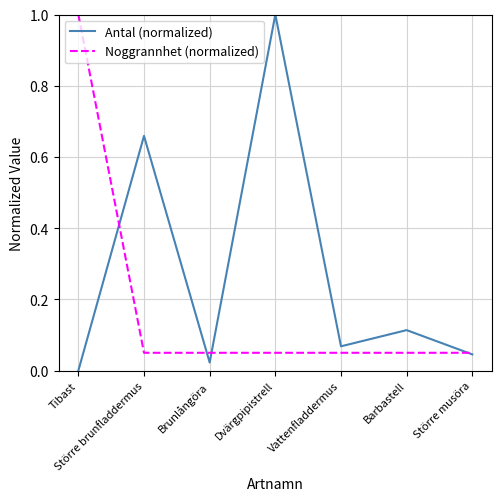

At Barbastell, list the series in order from smallest to largest.

Noggrannhet (normalized), Antal (normalized)